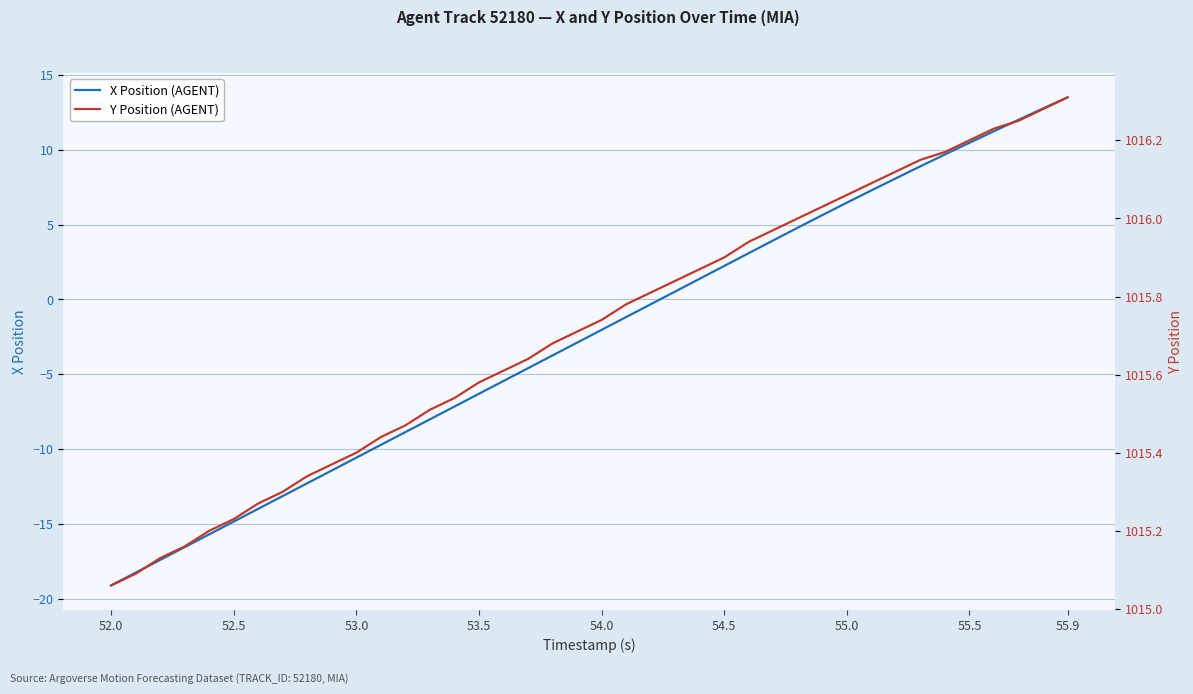

The value of X Position (AGENT) at 55.0 is 6.5. True or false?

True